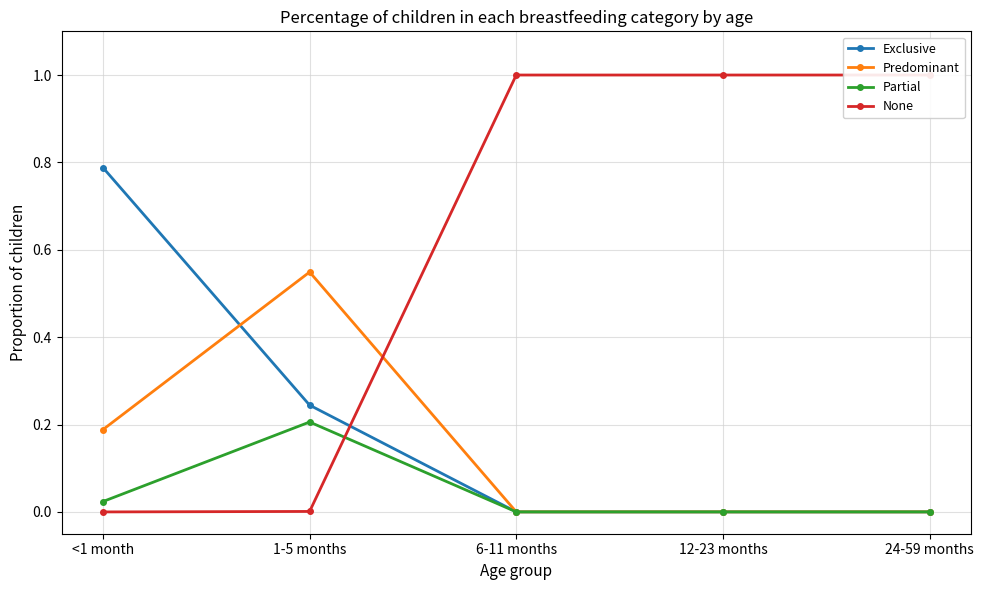

How many lines are shown in the chart?

4